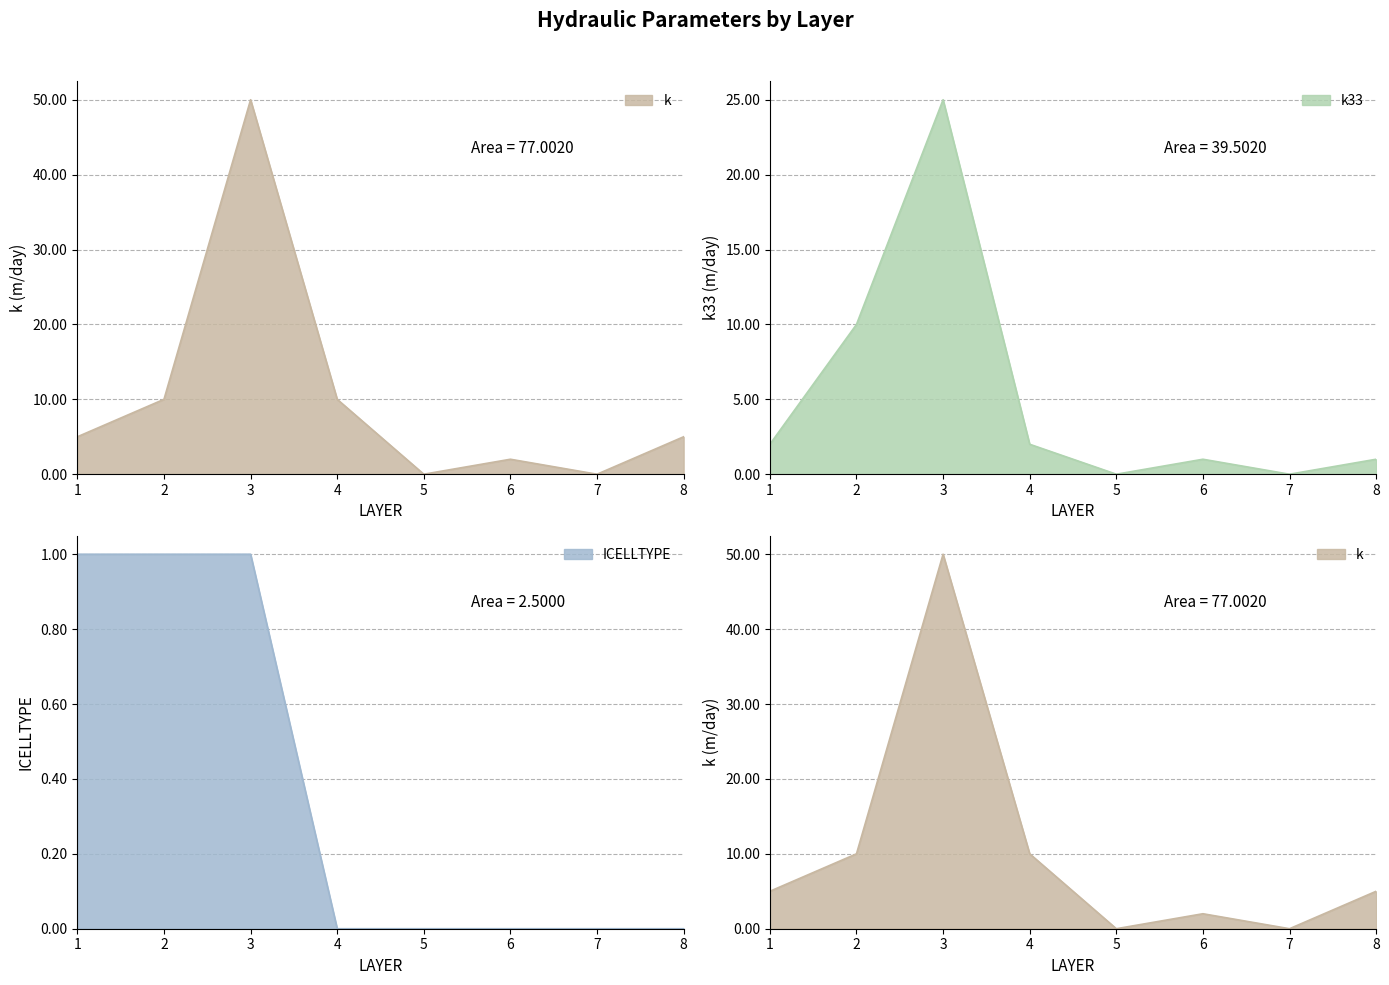

Reading left to right, list all the values displayed in this chart.

k: 1=5.0	2=10.0	3=50.0	4=10.0	5=0.0	6=2.0	7=0.0	8=5.0
k33: 1=2.0	2=10.0	3=25.0	4=2.0	5=0.0	6=1.0	7=0.0	8=1.0
ICELLTYPE: 1=1.0	2=1.0	3=1.0	4=0.0	5=0.0	6=0.0	7=0.0	8=0.0